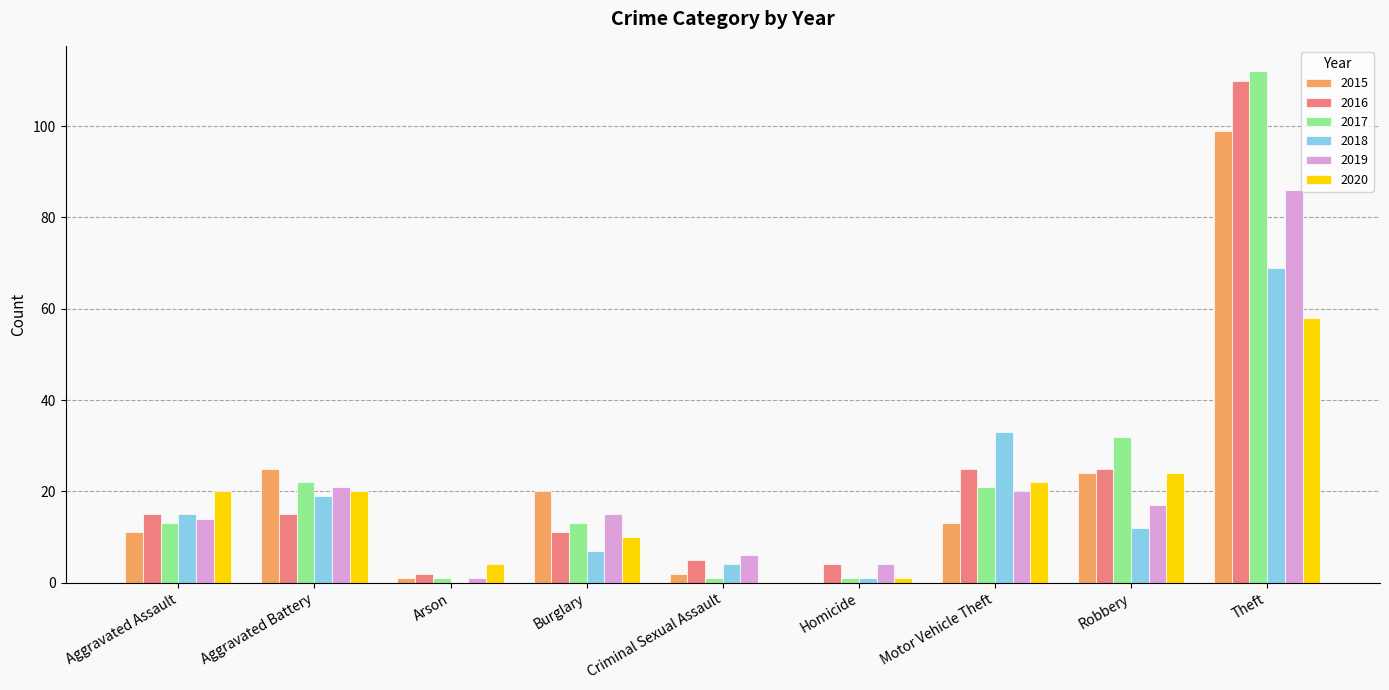

How many values in 2020 are above zero?

8